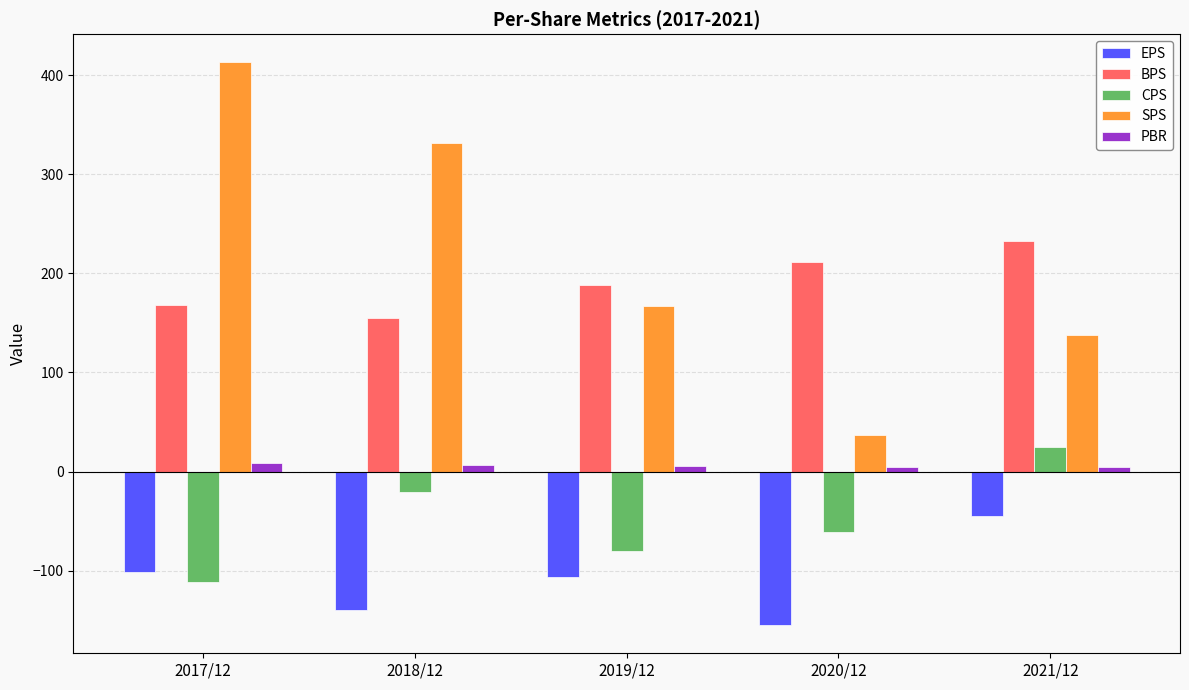

The value of EPS at 2017/12 is -101.0. True or false?

True